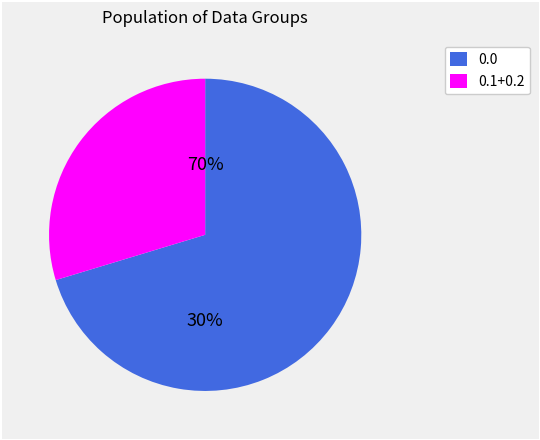

What portion of the pie excludes 0.0?

29.7%